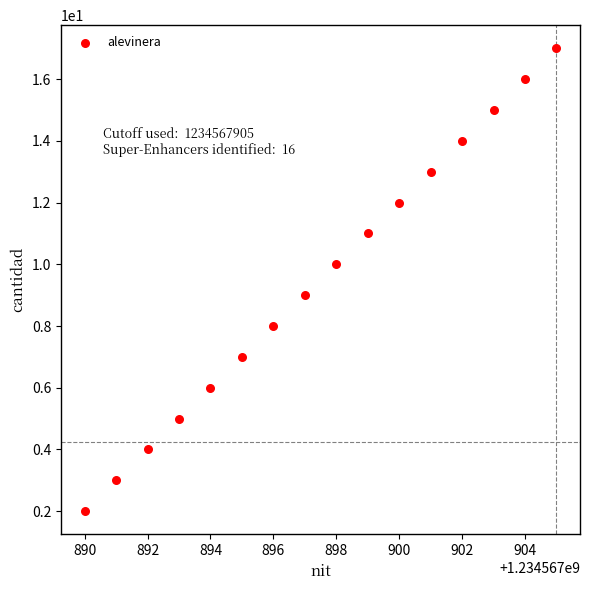

What is the range of Y values (max minus min)?

15